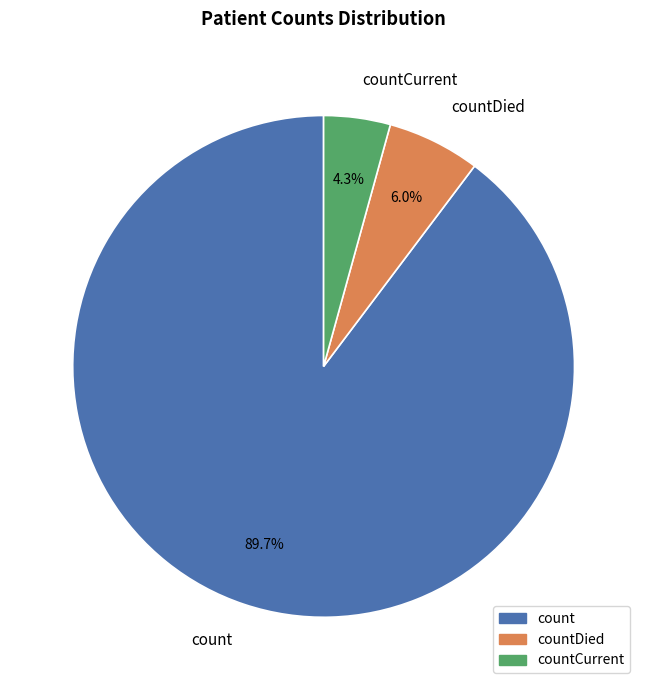

What is the largest slice in the pie chart?

count